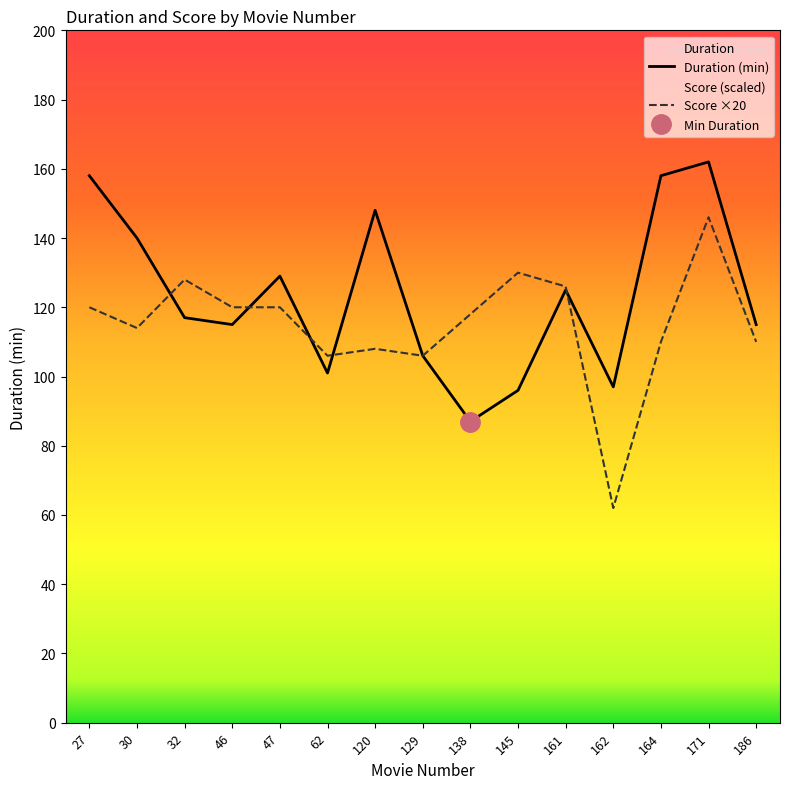

List the series in order of their overall mean, highest first.

Duration (min), Score ×20